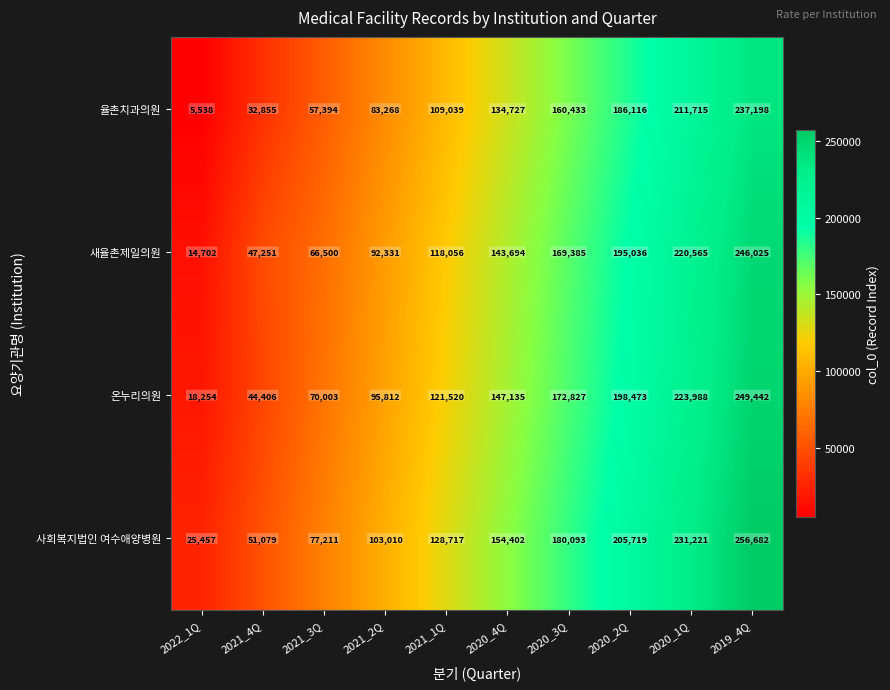

Which series changed the most between 2021_1Q and 2020_2Q?

율촌치과의원